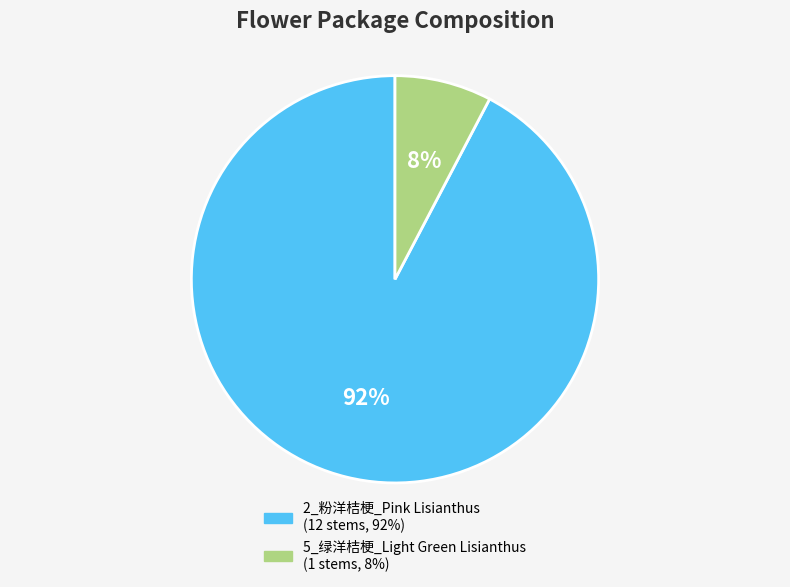

Does any single category account for the majority?

Yes